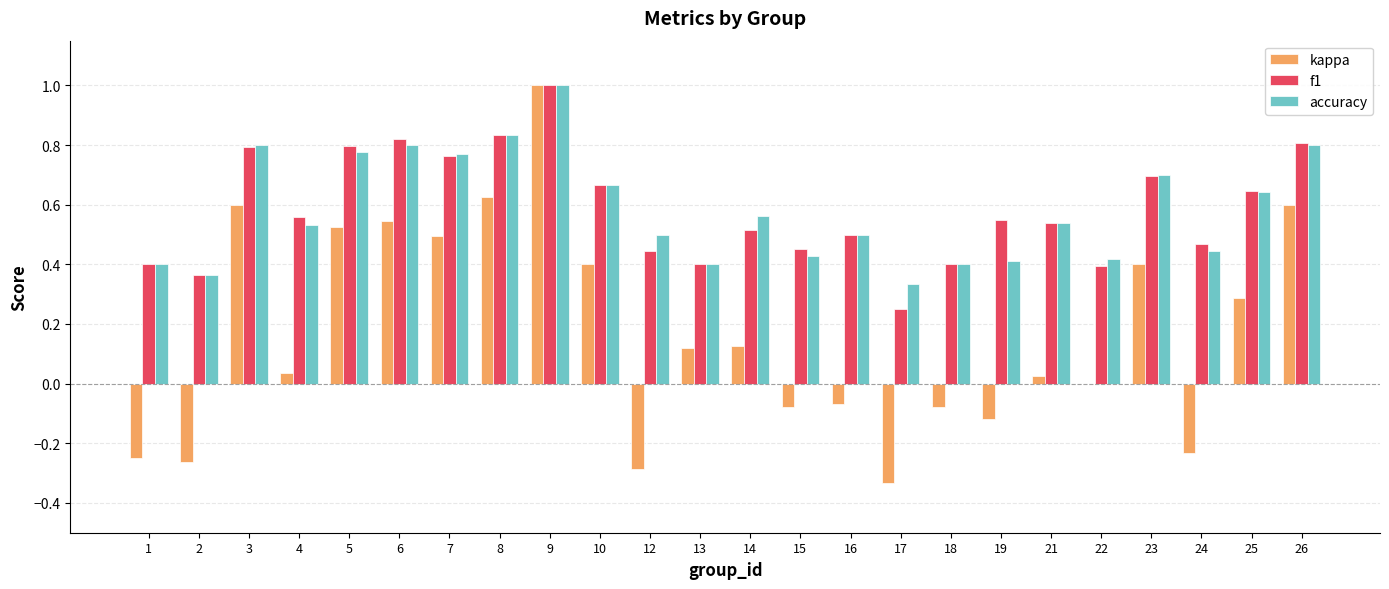

Which series has the widest spread of values?

kappa